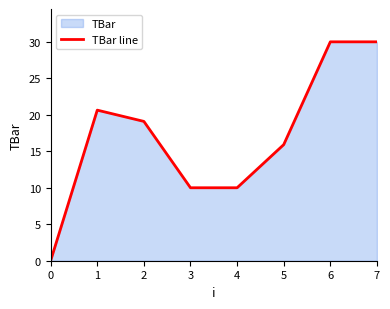

What is the value of the 4th point from the left?

10.0